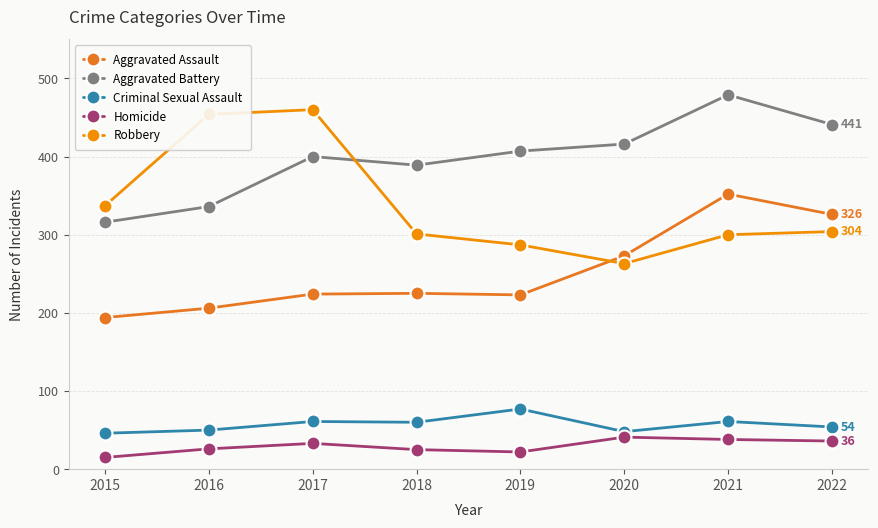

How many distinct data groups are displayed?

5